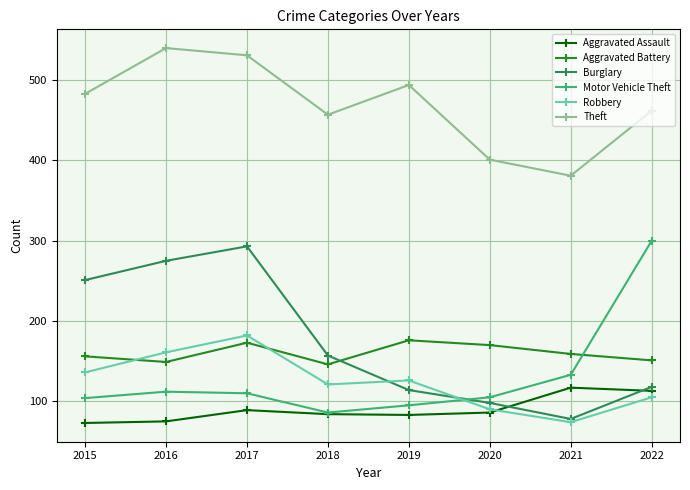

Is it true that Robbery equals 113 at 2021?

False